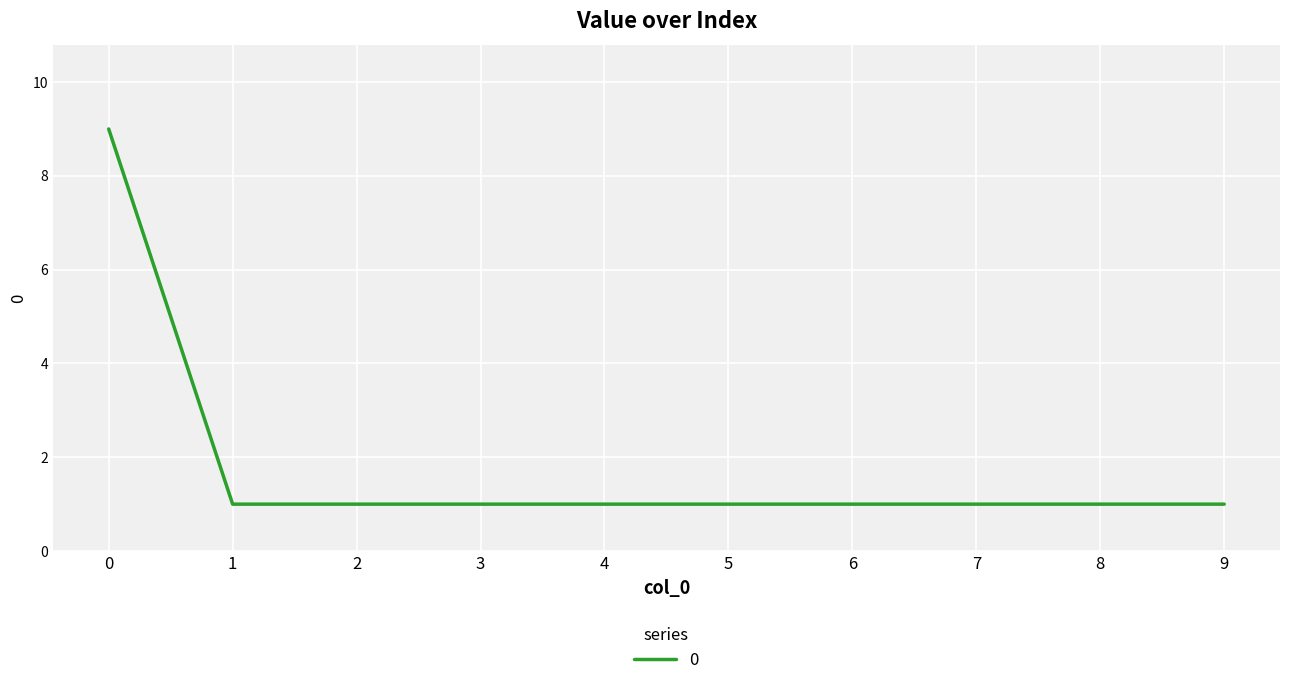

Does the chart have visible grid lines?

Yes